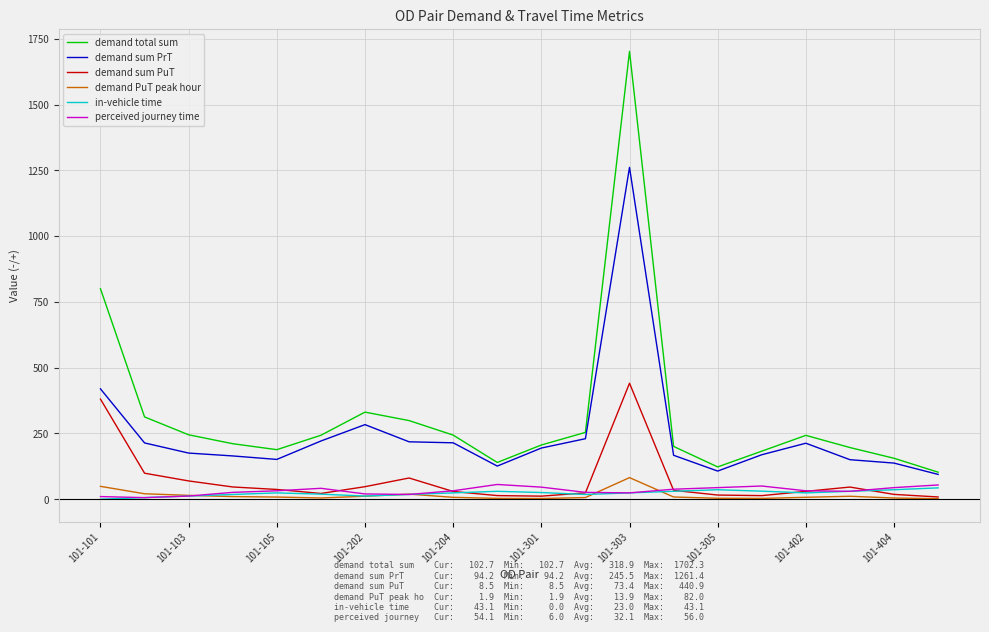

Which series has the largest range (max minus min)?

demand total sum